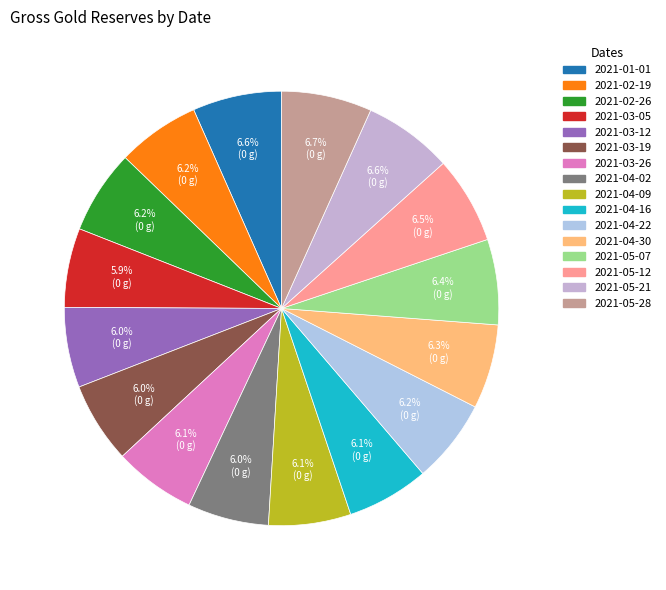

Is there any slice that represents more than half of the pie?

No